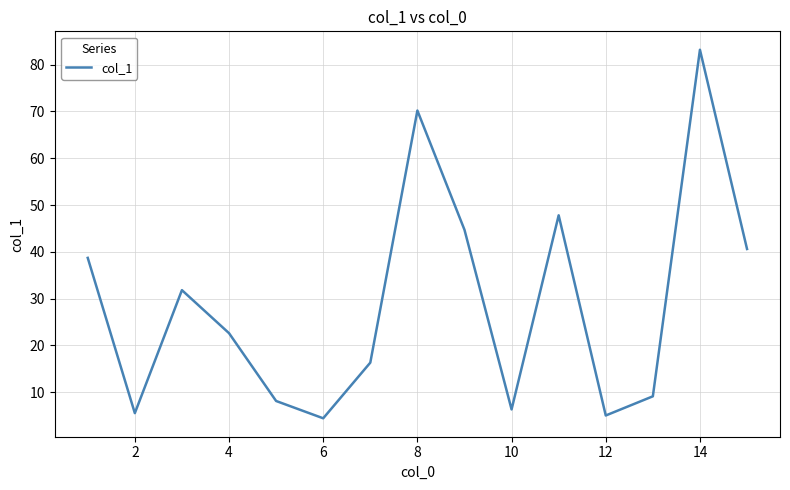

What is the greatest value displayed?

83.2